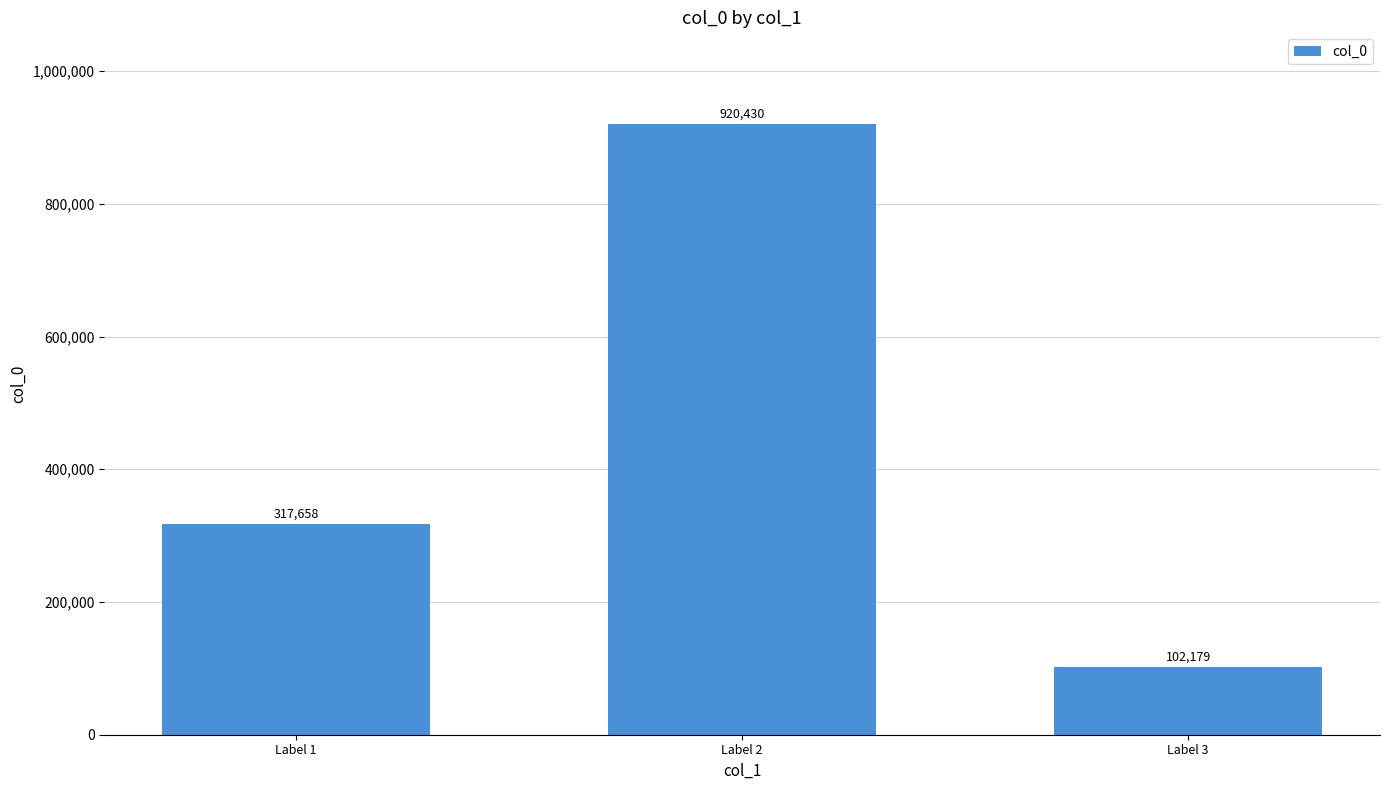

Approximately how many times larger is the value at Label 1 compared to Label 2?

0.3